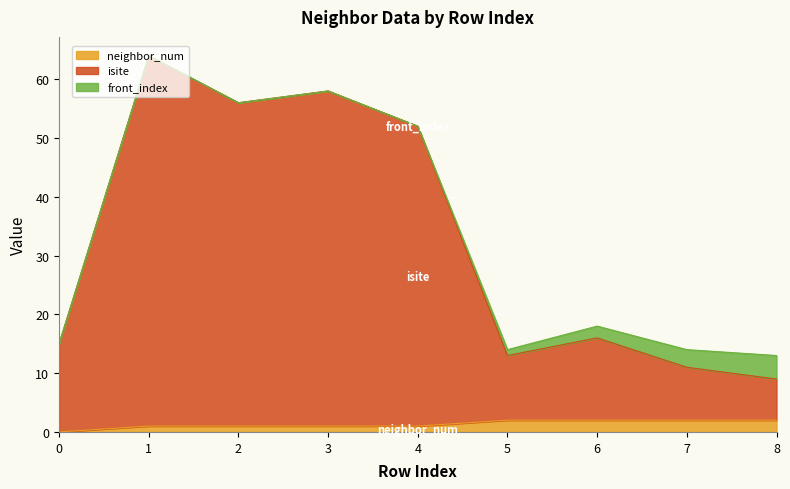

What is the average value of the neighbor_num series?

1